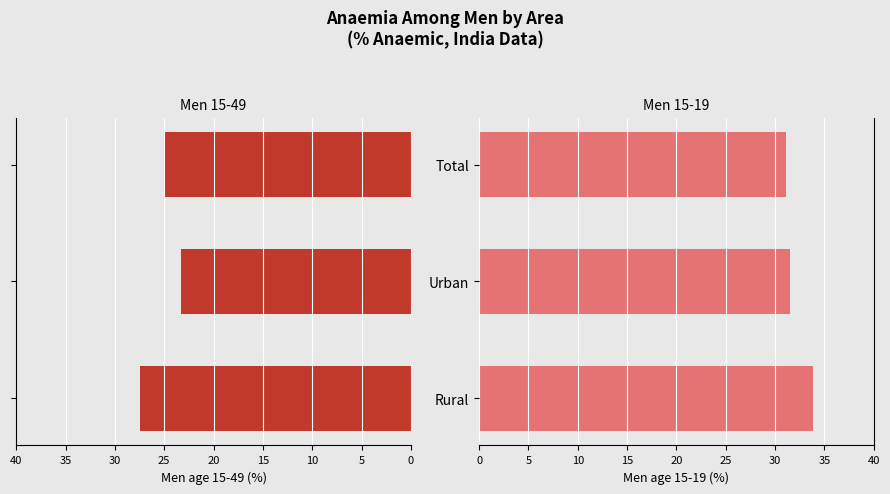

How many distinct data groups are displayed?

2